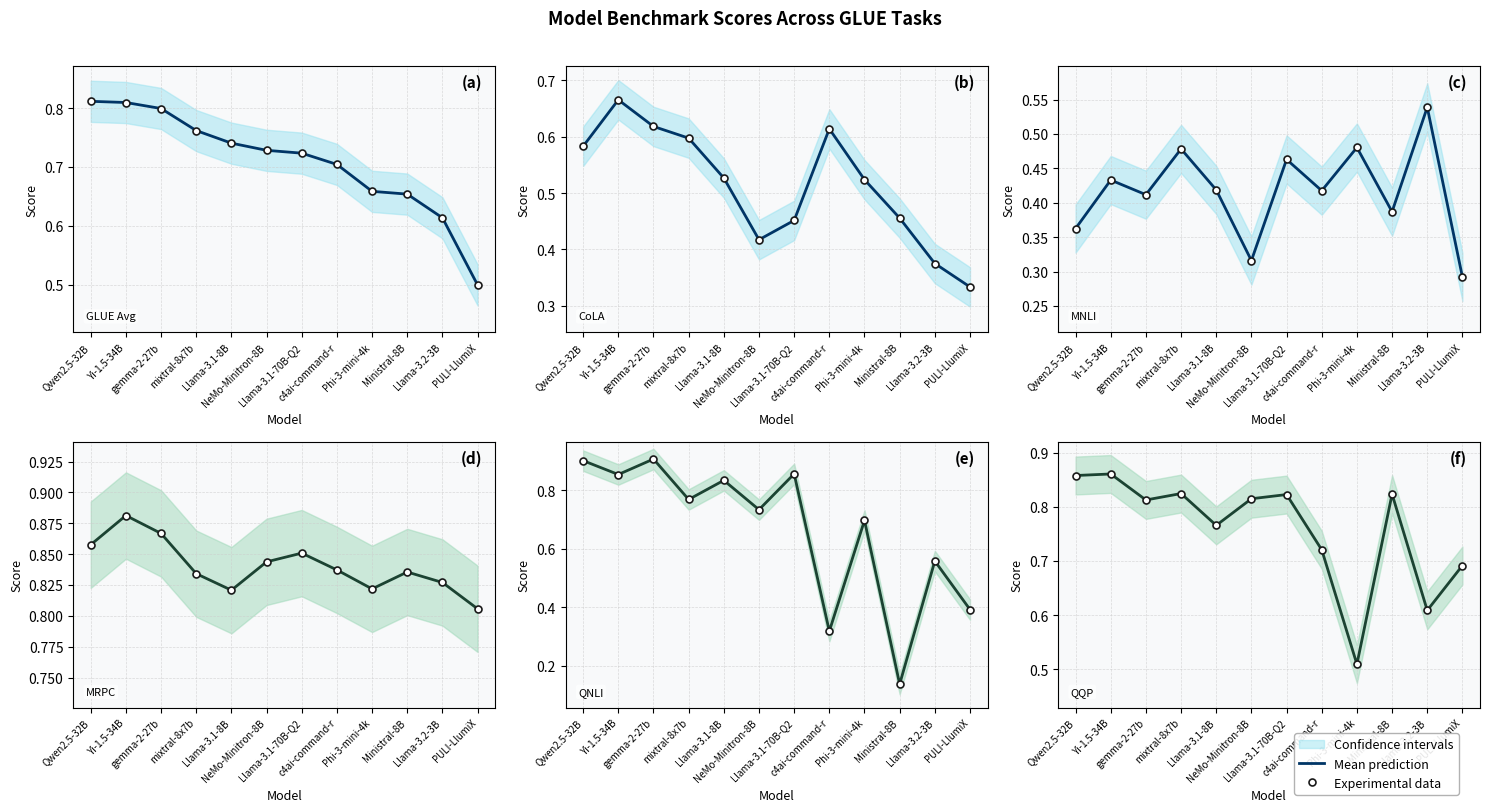

Is it true that Mean prediction equals 0.8 at Llama-3.1-8B?

True